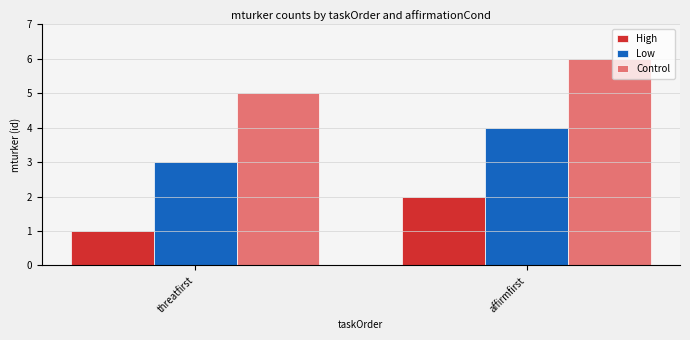

What is the value of the Low bar at the 1st from the left?

3